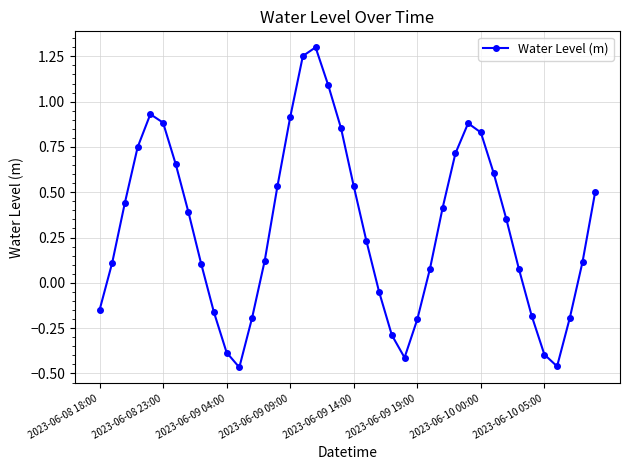

Does the chart display data point markers on the line(s)?

Yes